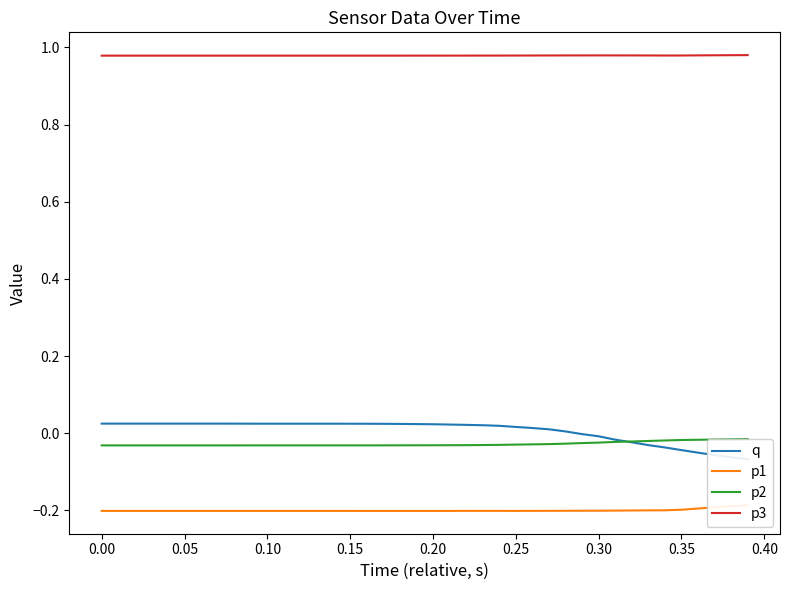

The value of p3 at 0.20 is 1.7. True or false?

False